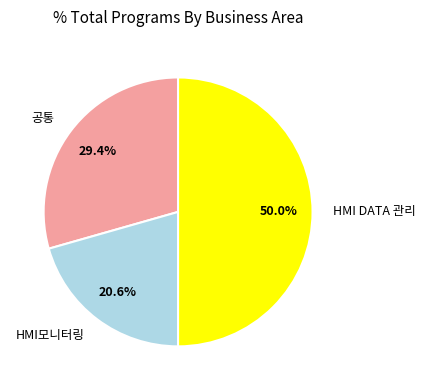

Rank the categories by value from lowest to highest.

HMI모니터링, 공통, HMI DATA 관리